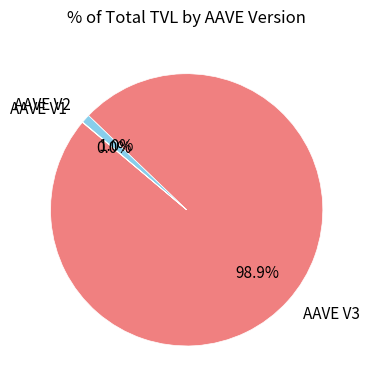

Is there a majority slice in this chart?

Yes